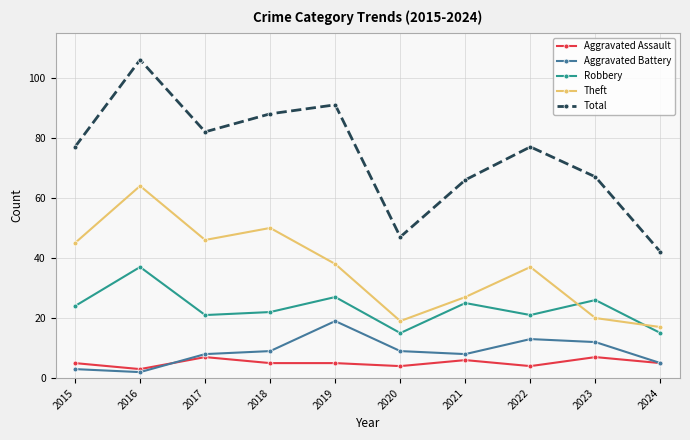

At which label does Aggravated Battery reach its peak?

2019